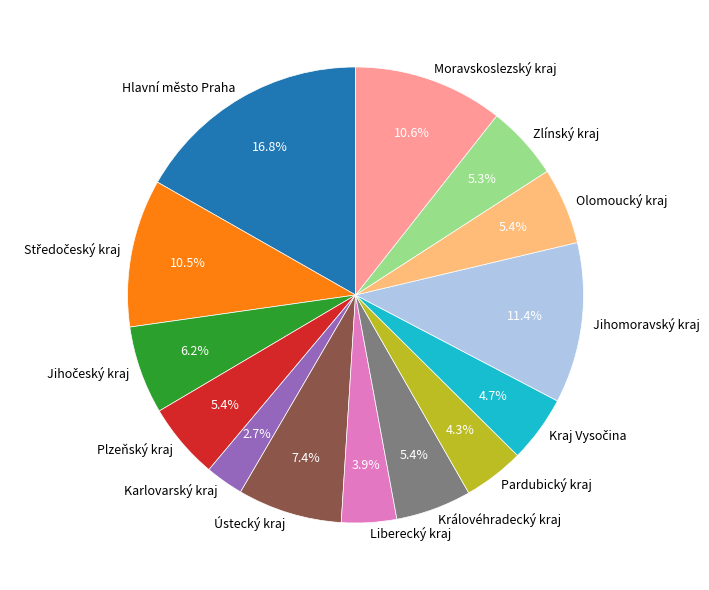

To the nearest percent, what is the average slice percentage?

7%